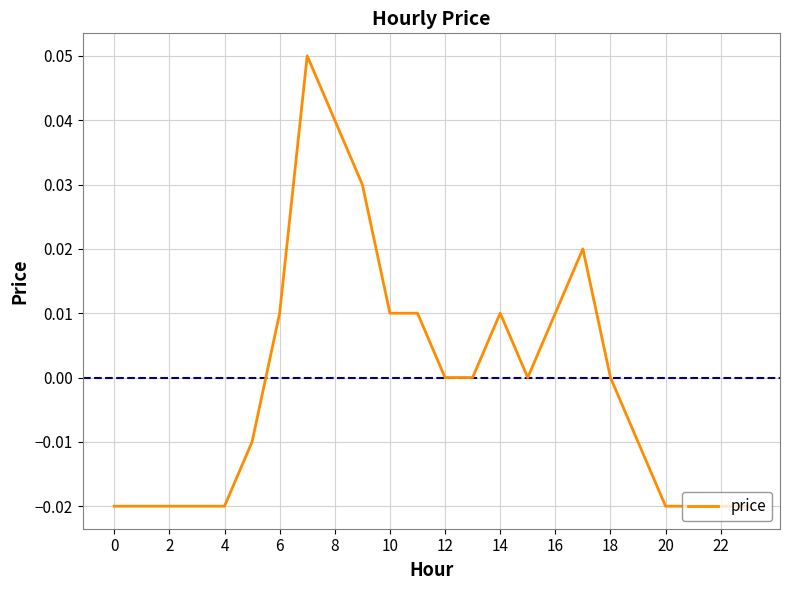

How many lines are shown in the chart?

1